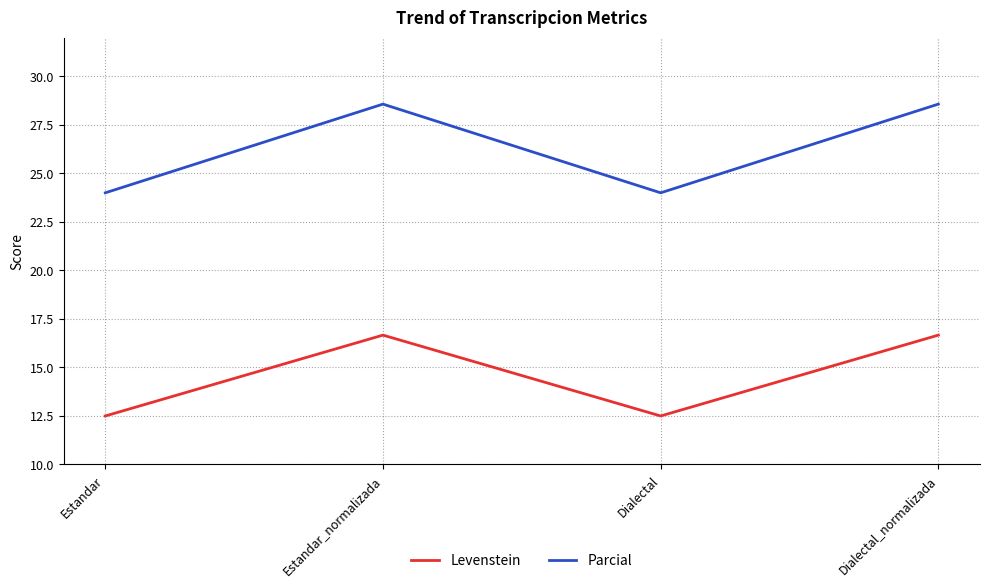

What are all the series names shown in the legend?

Levenstein, Parcial